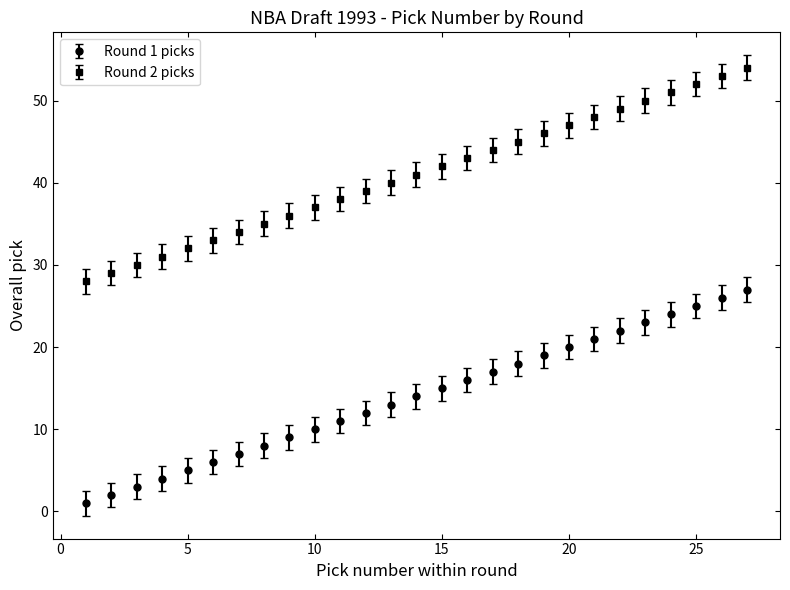

True or false: Round 2 picks and Round 1 picks intersect in this chart.

False